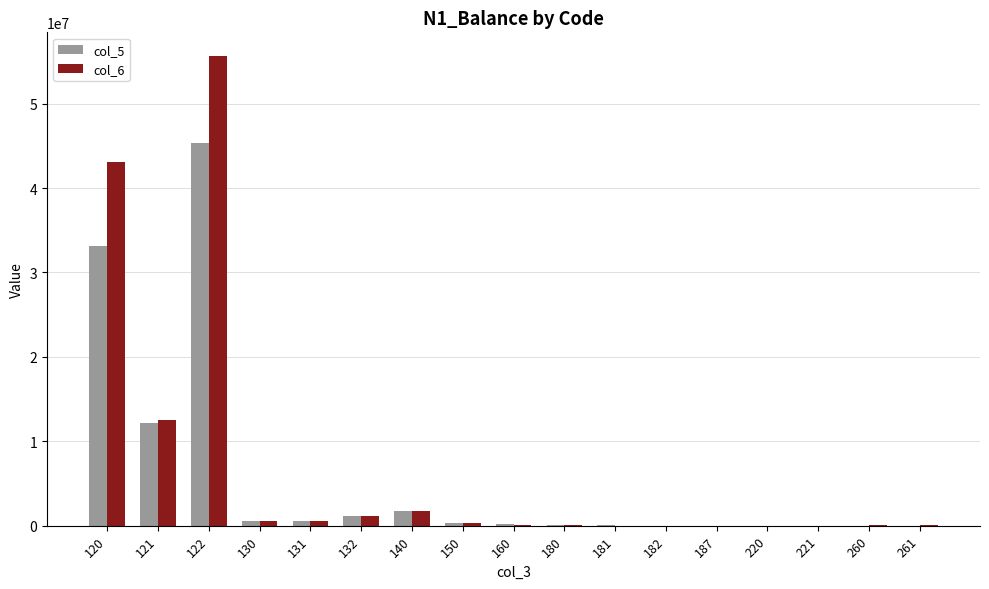

What are all the series names shown in the legend?

col_5, col_6